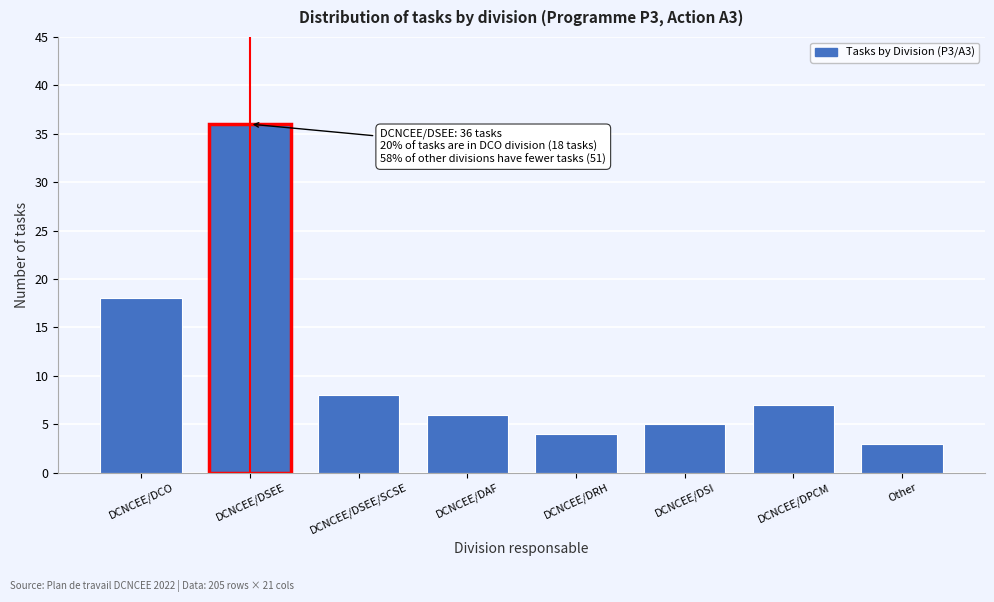

Reading left to right, extract all data points from this chart.

DCNCEE/DCO=18	DCNCEE/DSEE=36	DCNCEE/DSEE/SCSE=8	DCNCEE/DAF=6	DCNCEE/DRH=4	DCNCEE/DSI=5	DCNCEE/DPCM=7	Other=3